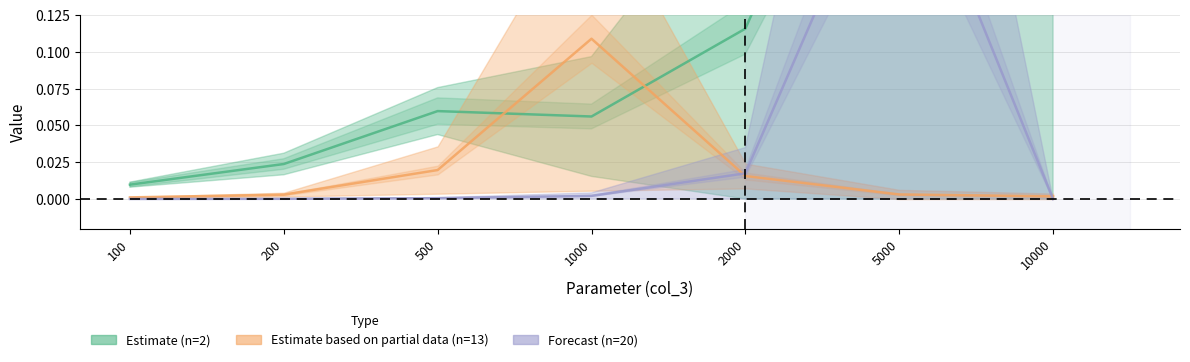

Is the value of n=2 (col_4) at 100 greater than the value of n=20 (col_5) at 1000?

Yes